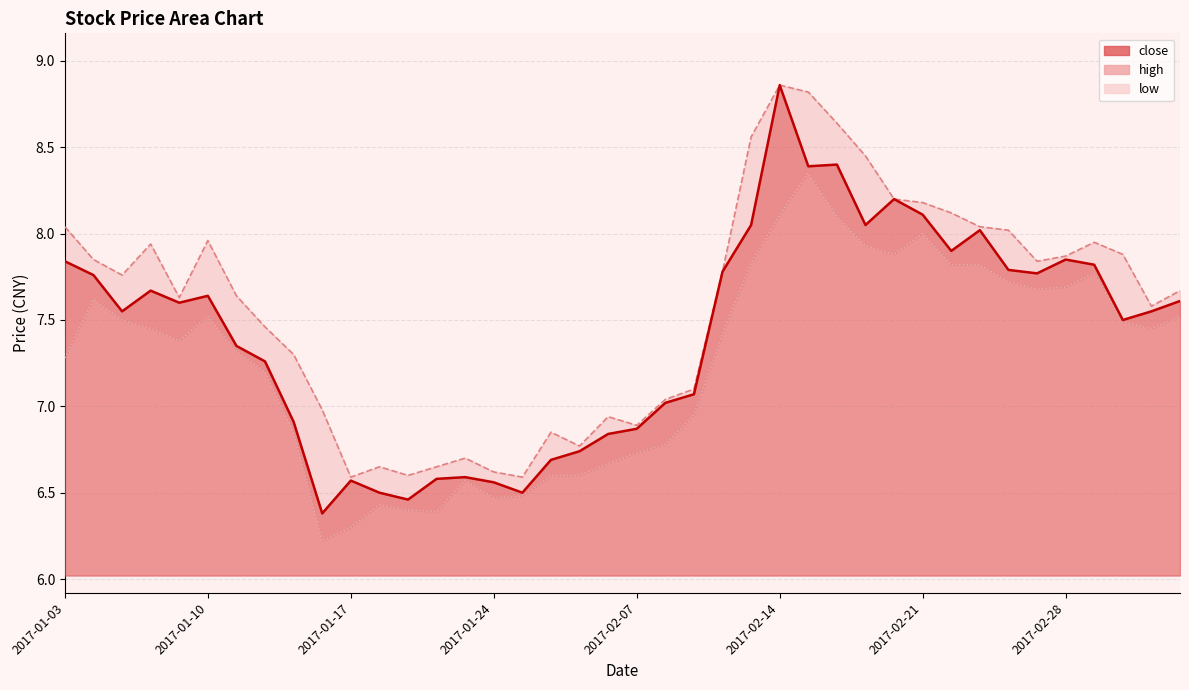

What is the difference between the maximum and second lowest values in the close series?

2.4